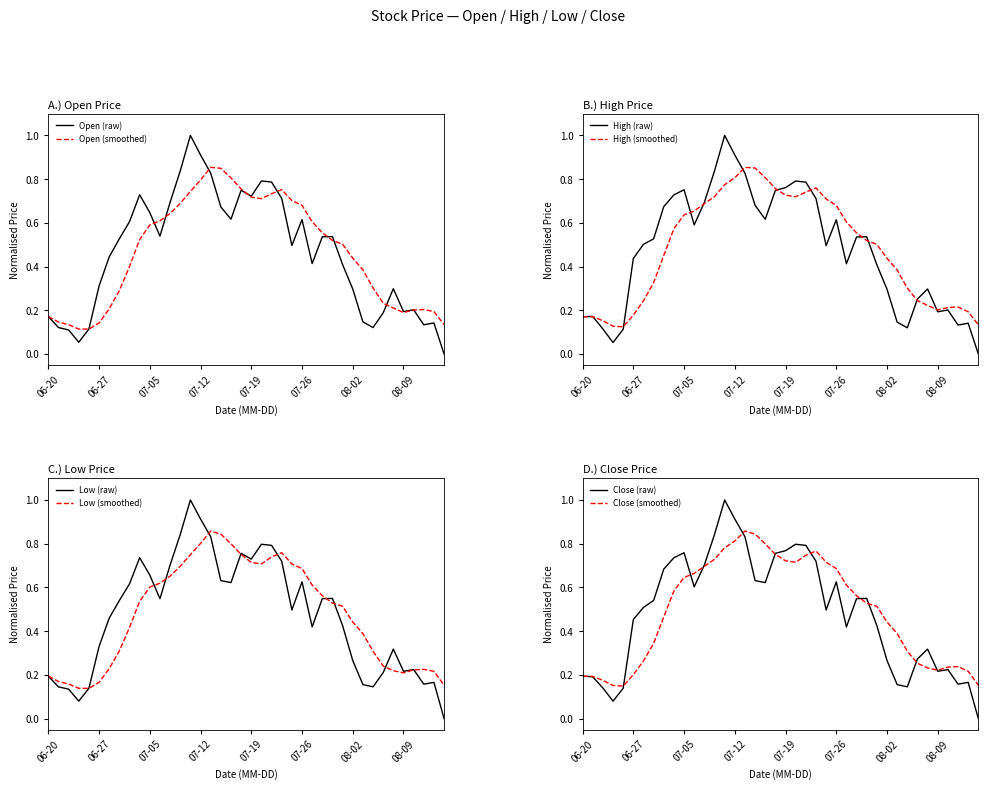

Rank the series by their maximum value, from highest to lowest.

Open, High, Low, Close